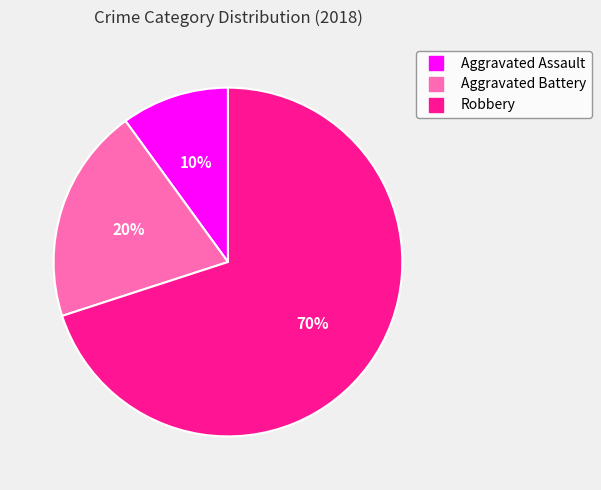

The Aggravated Battery slice represents 9% of the pie. True or false?

False